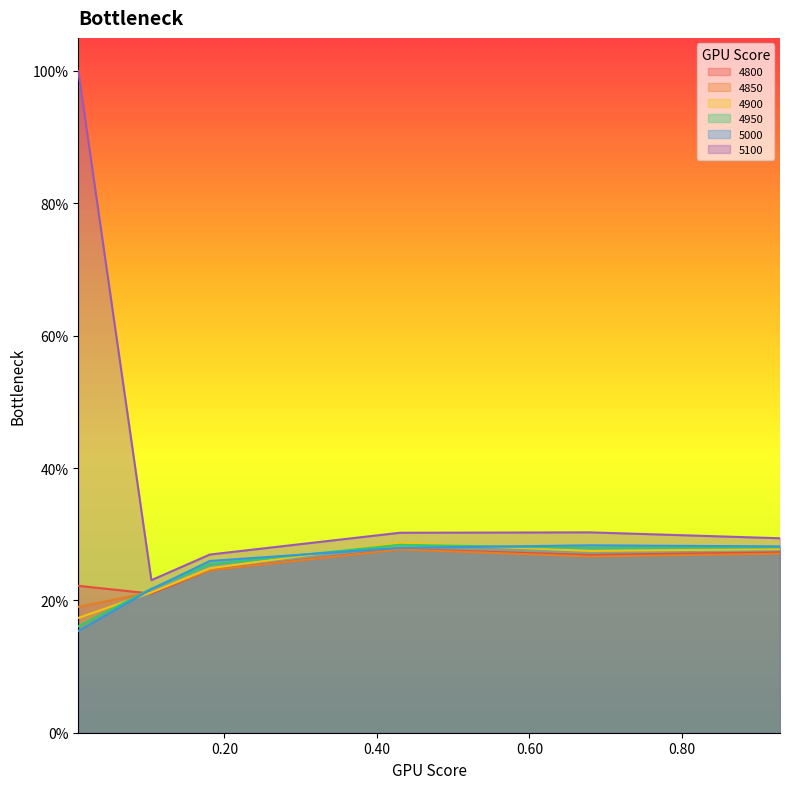

How many 4900 values are between 0 and 1?

6